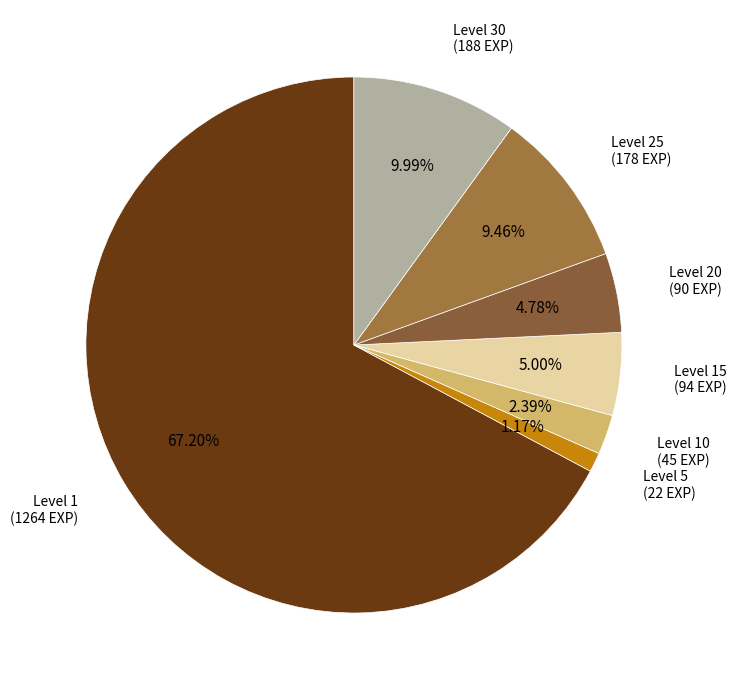

How many segments does this pie chart have?

7